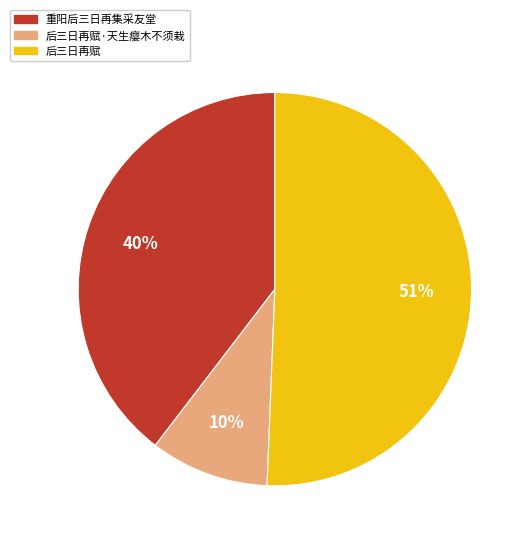

Is there a majority slice in this chart?

Yes